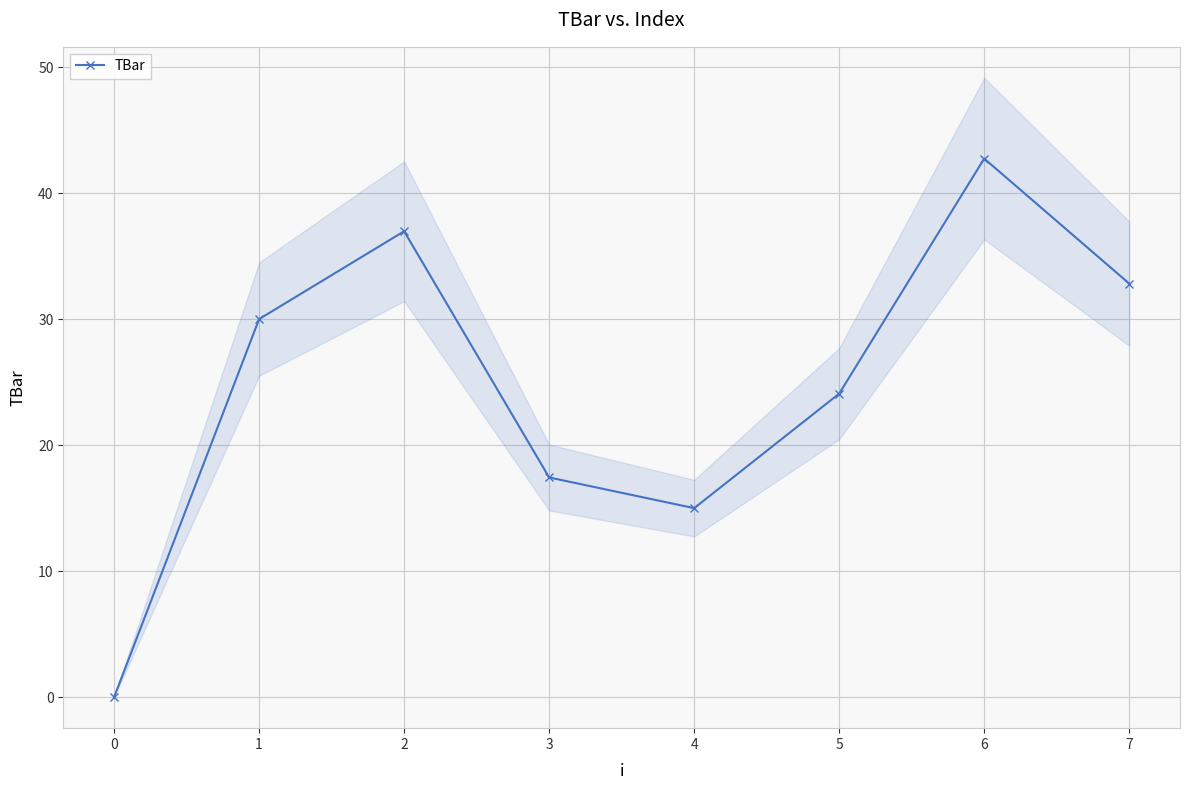

Rank the categories by value from lowest to highest.

0, 4, 3, 5, 1, 7, 2, 6